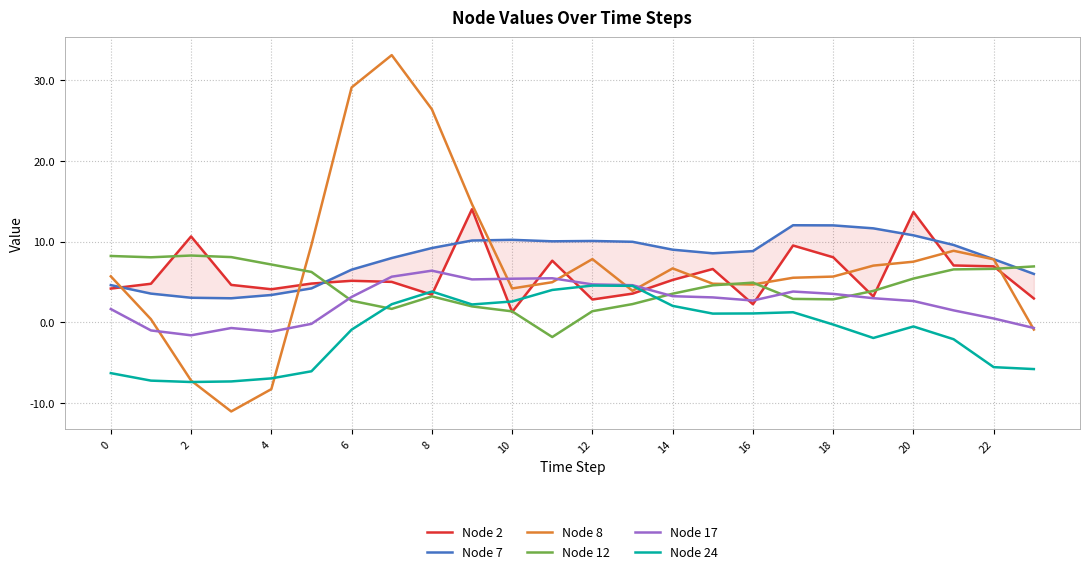

What is the total value across all series at 17?

35.1